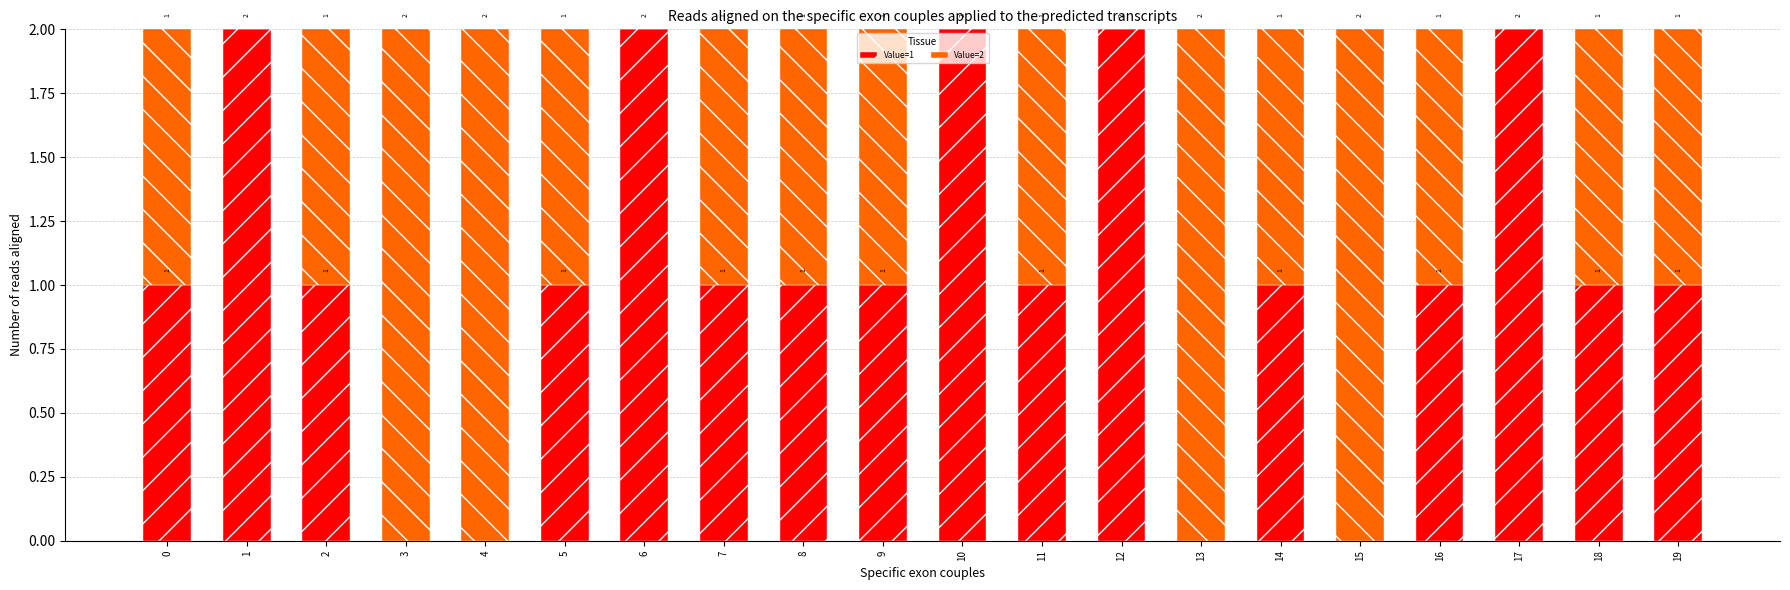

The Value=1 series shows 1 at 7. True or false?

True